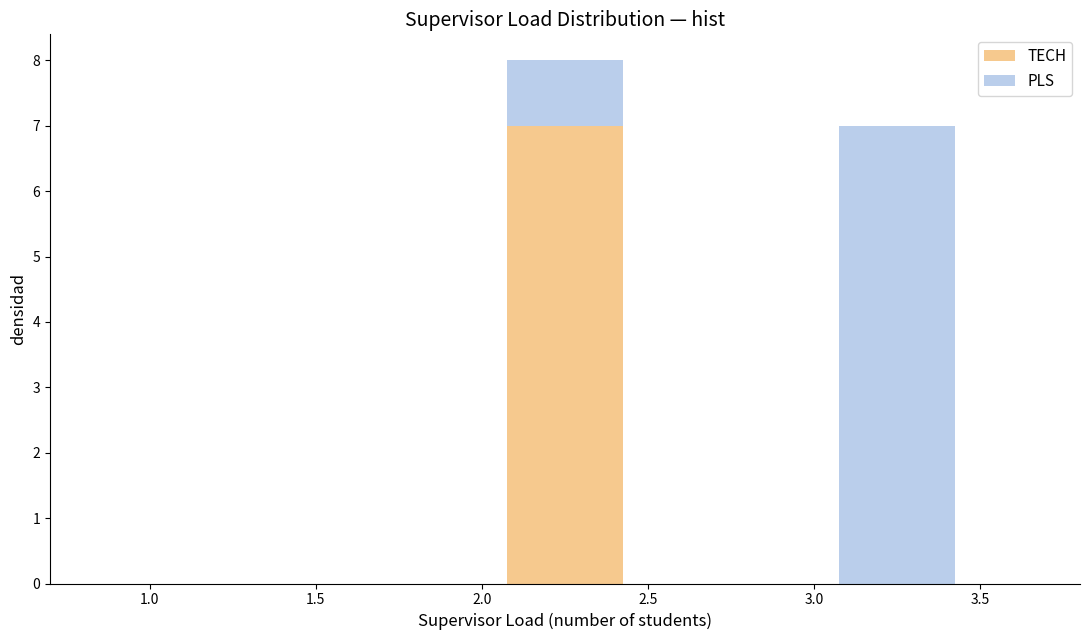

Reading left to right, transcribe this chart: for each stacked bar, give the range it covers on the x-axis and its total height. The values are not printed on the chart, so give them approximately, as read against the axis.

1.0 to 1.5: 0
1.5 to 2.0: 0
2.0 to 2.5: 8
2.5 to 3.0: 0
3.0 to 3.5: 7